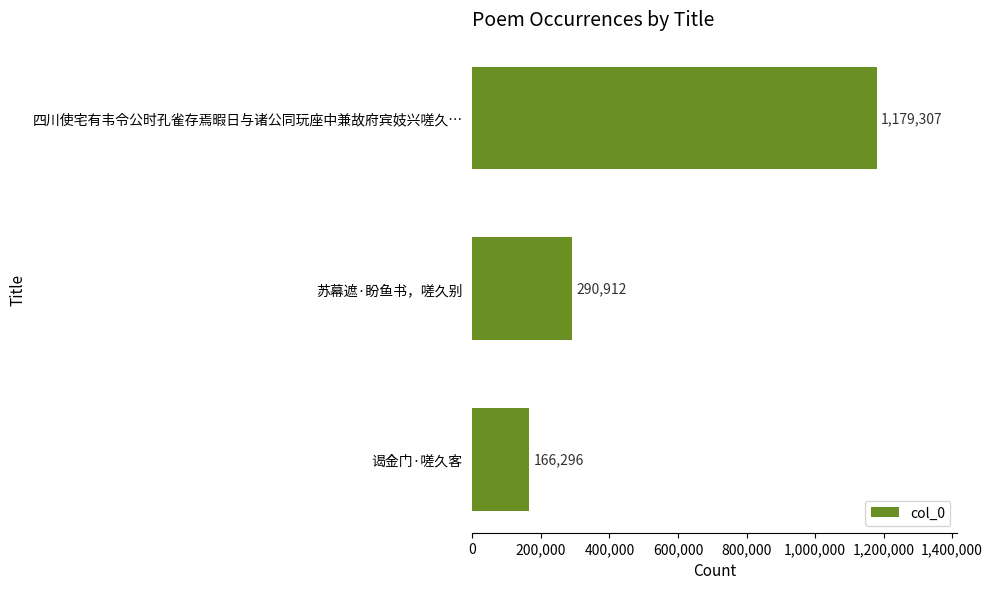

What is the ratio of the value at 四川使宅有韦令公时孔雀存焉暇日与诸公同玩座中兼故府宾妓兴嗟久… to the value at 谒金门·嗟久客?

7.1